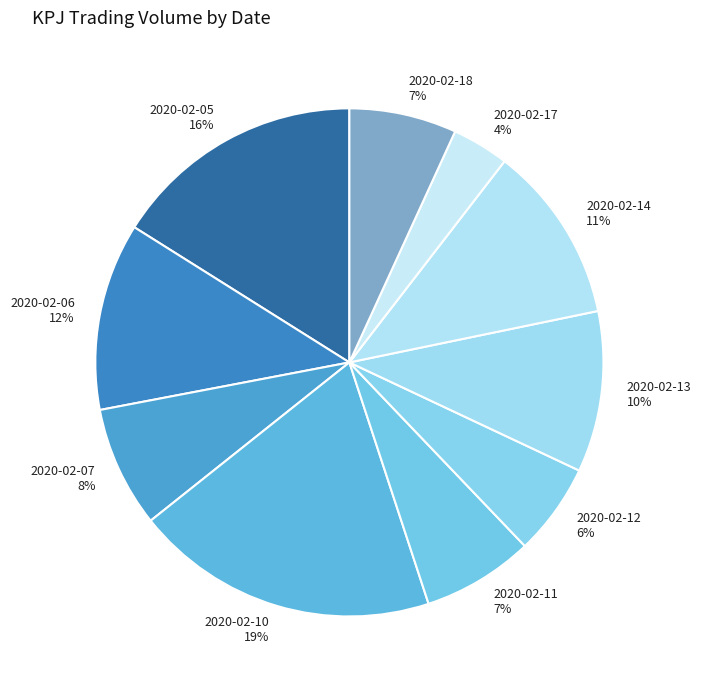

Count the number of slices in the pie.

10